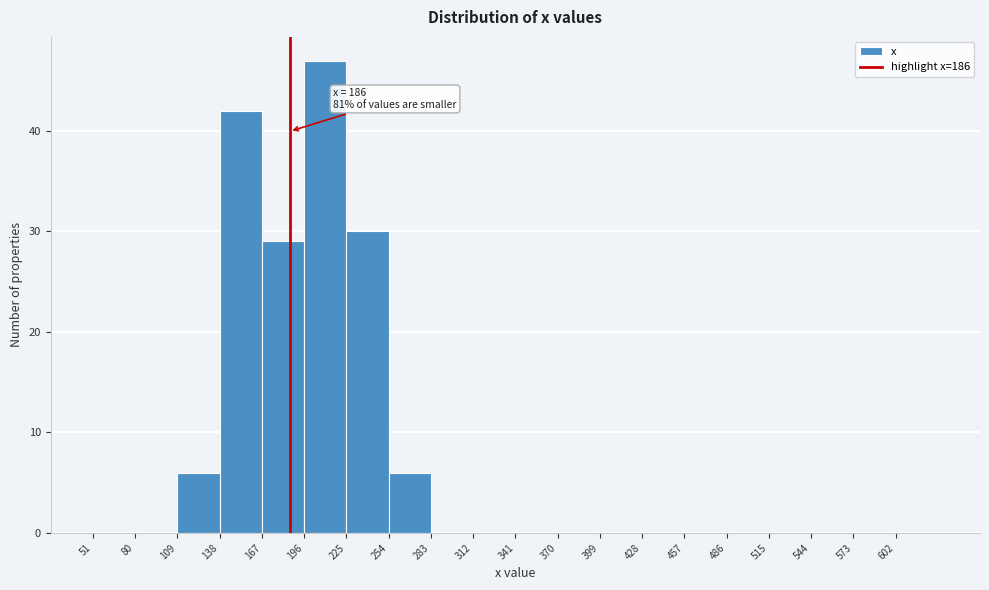

Over which range of the x-axis is the bar tallest?

196 to 225